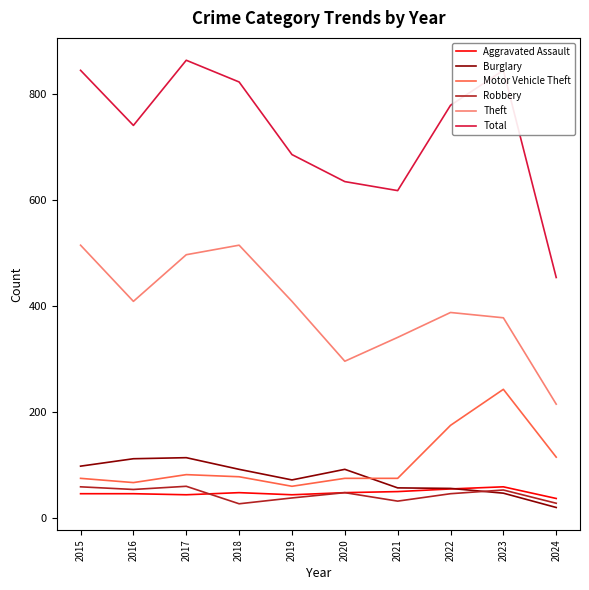

What are all the series names shown in the legend?

Aggravated Assault, Burglary, Motor Vehicle Theft, Robbery, Theft, Total